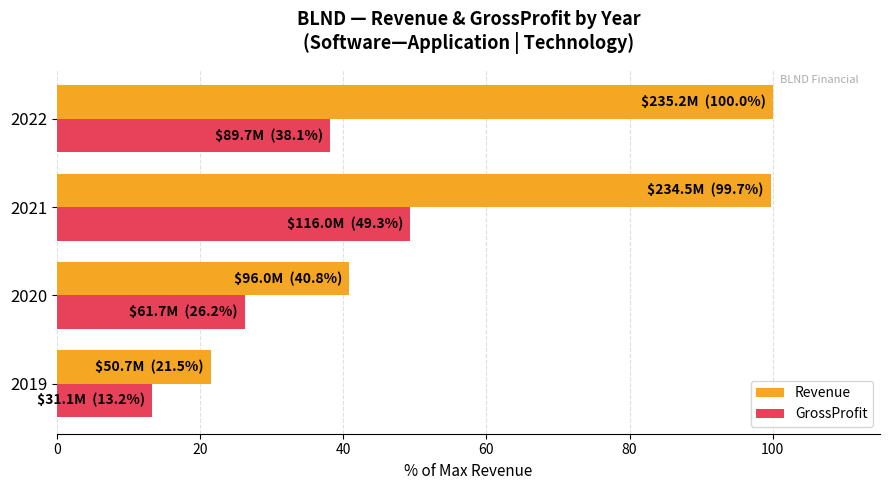

At which label is Revenue closest to 60?

2020